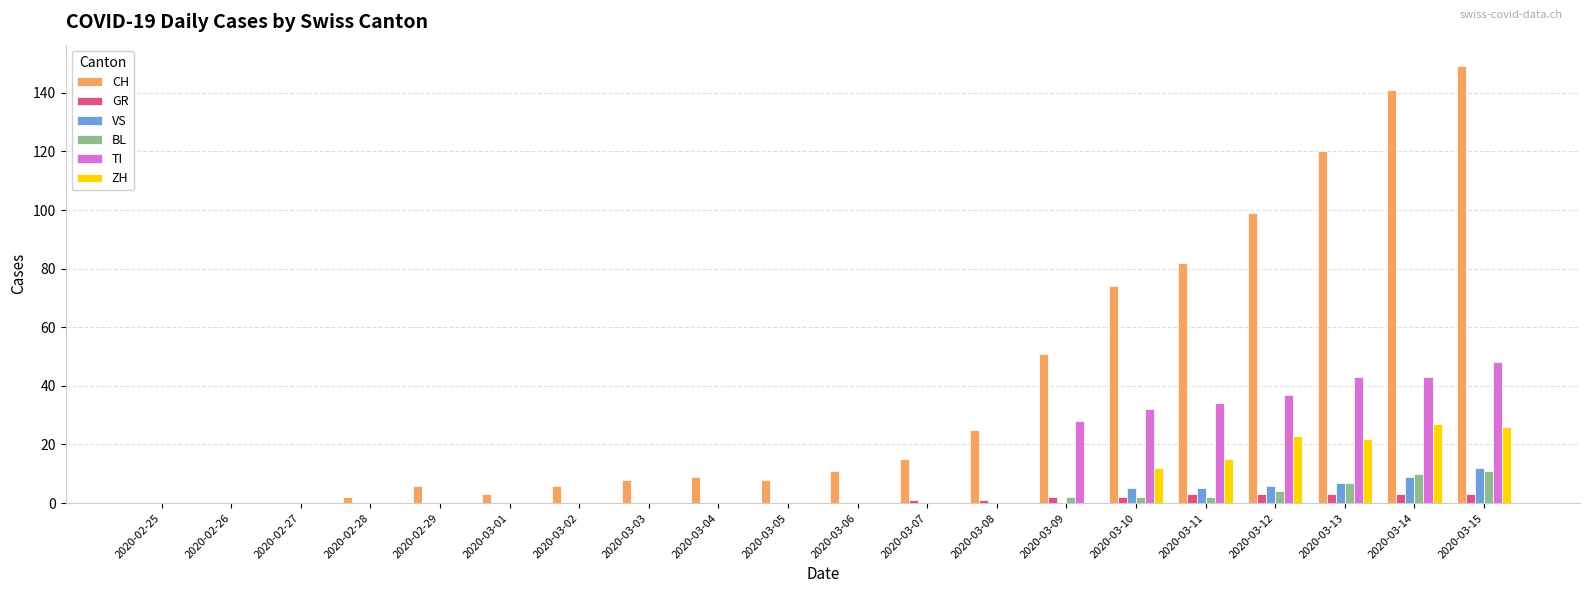

How many series are shown in this chart?

6